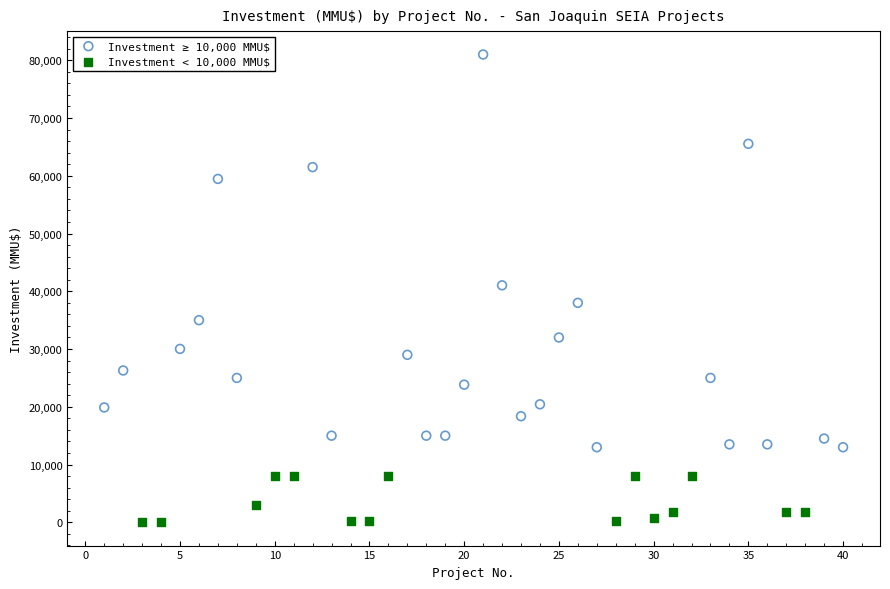

Which series reaches the minimum Y coordinate?

Investment < 10,000 MMU$